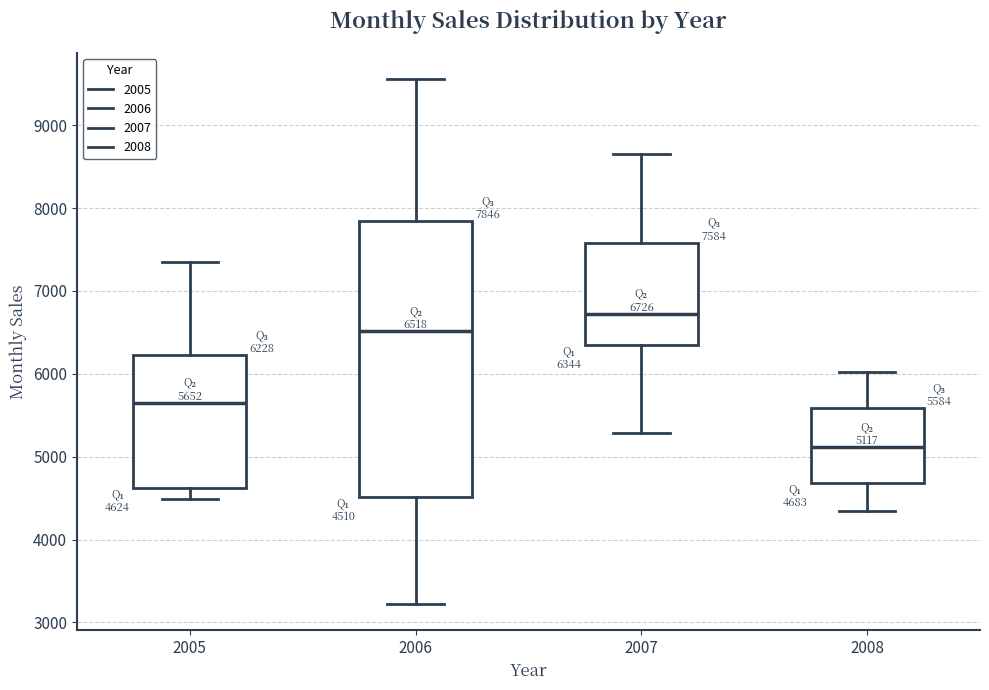

Which box has the lowest median line?

2008